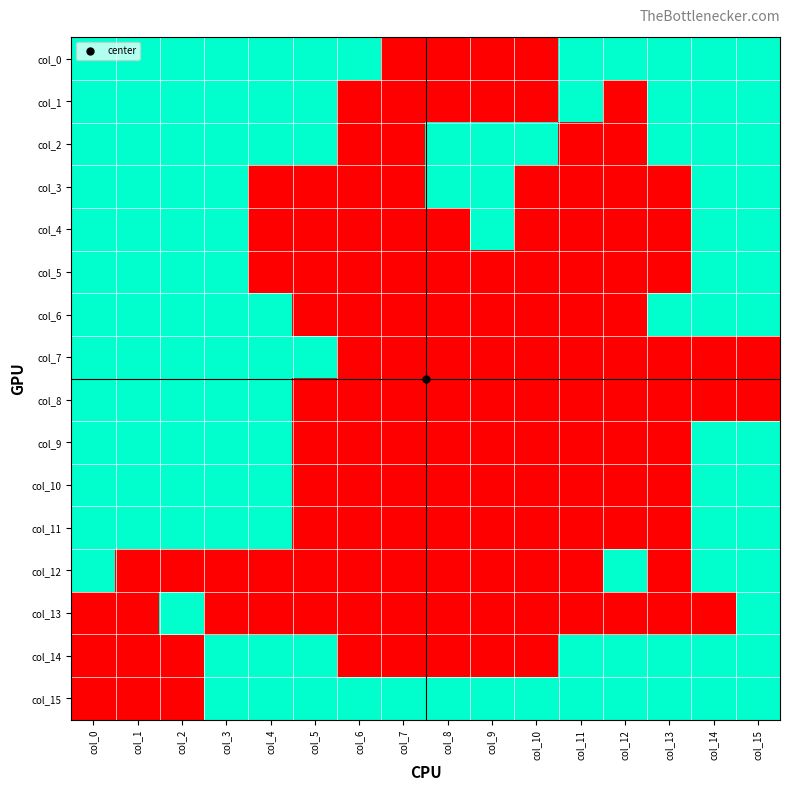

At which category is the sum across all series the highest?

col_3